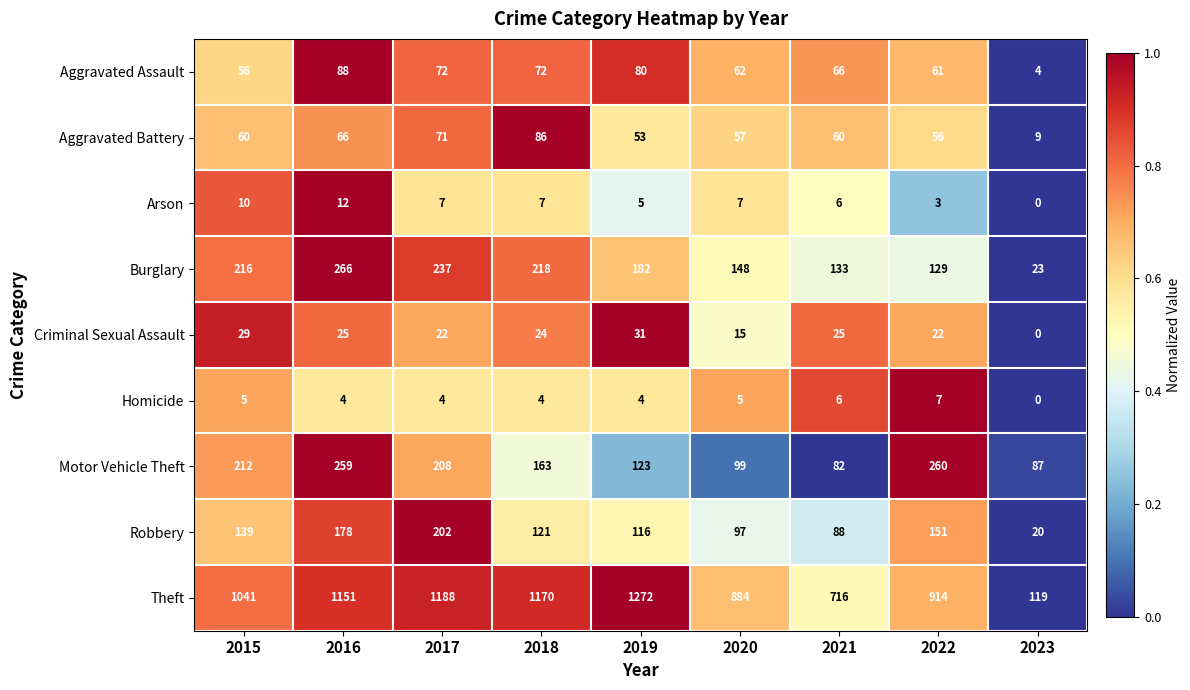

At which category is the sum across all series the highest?

2016